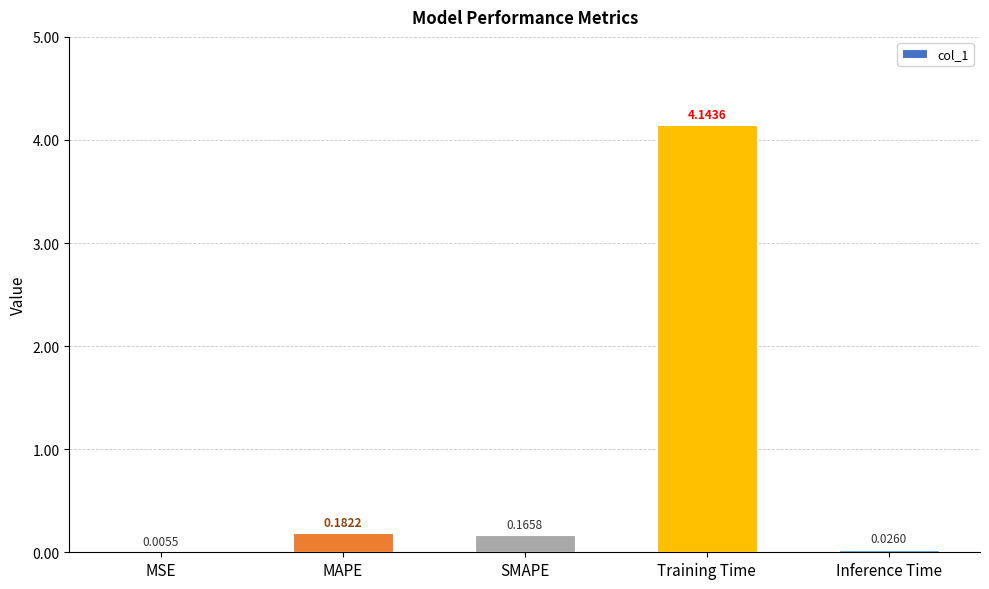

Which label corresponds to the largest value in the chart?

Training Time